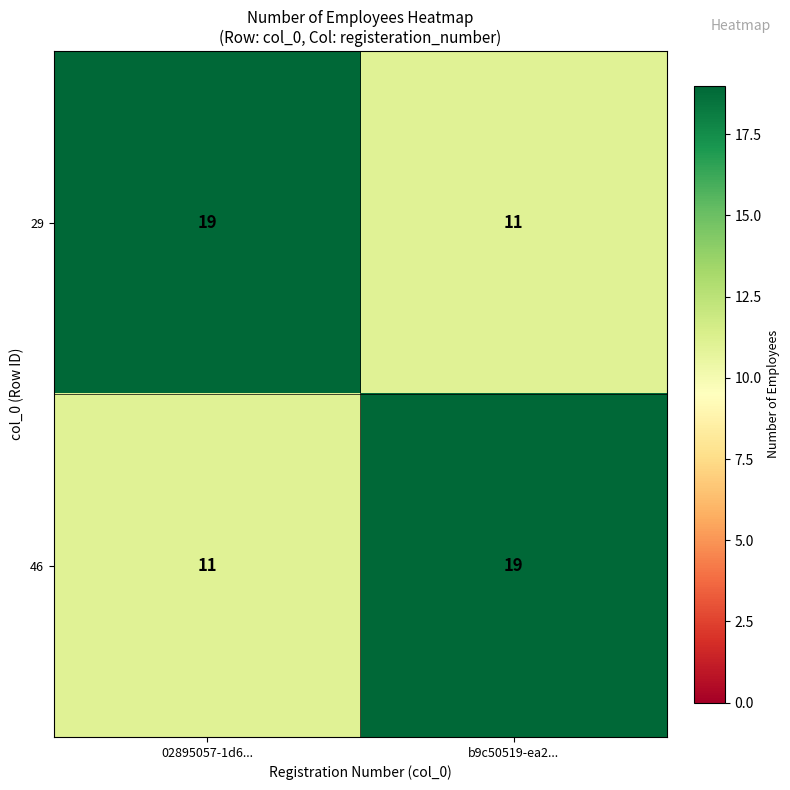

Rank the series at b9c50519-ea2... from highest to lowest value.

46, 29